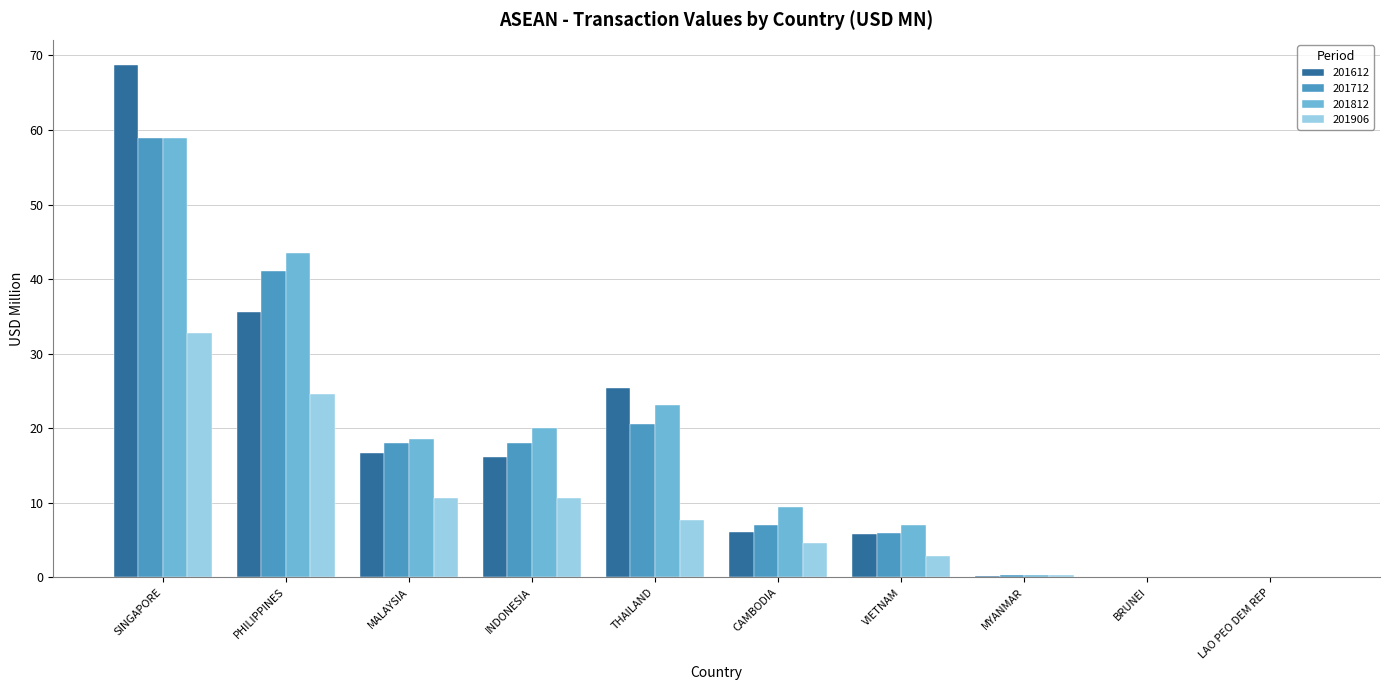

Which category has the highest value in the 201906 series?

SINGAPORE